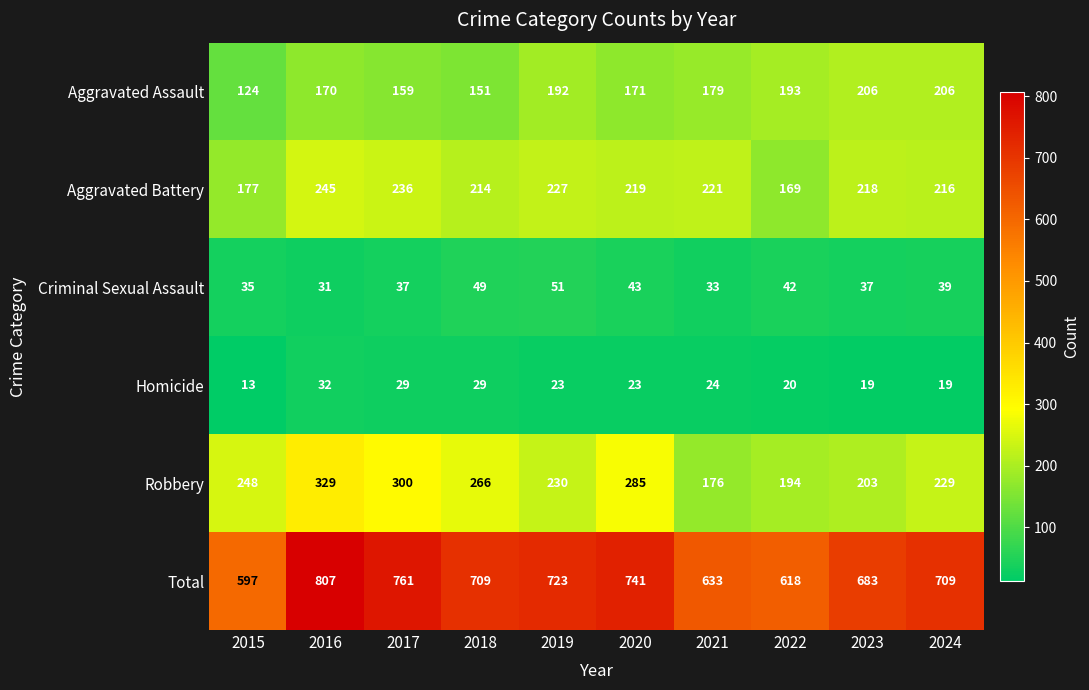

At which category does the chart reach its minimum across all series?

2015